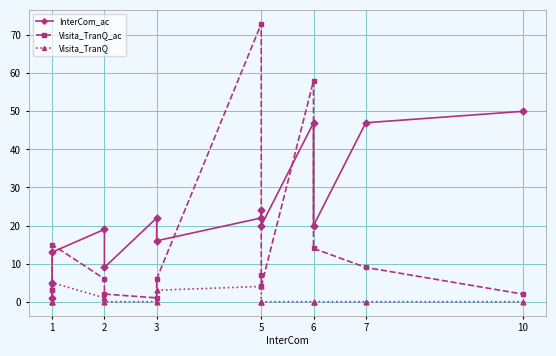

Rank the series by their maximum value, from lowest to highest.

Visita_TranQ, InterCom_ac, Visita_TranQ_ac